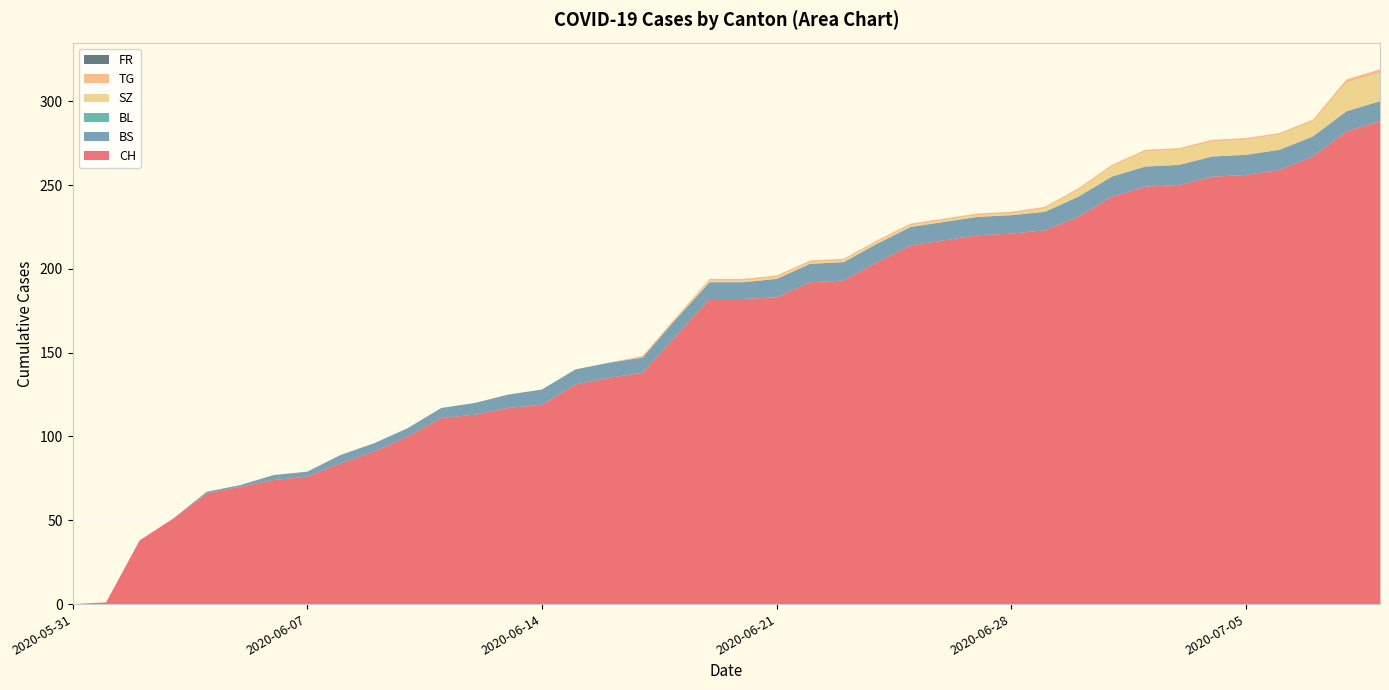

Reading right to left, list all the values displayed in this chart.

CH: 288	282	267	259	256	255	250	249	243	231	223	221	220	217	214	204	193	192	183	182	182	160	138	135	131	119	117	113	111	100	91	84	76	74	70	66	51	38	1	0
BS: 12	12	12	12	12	12	12	12	12	12	11	11	11	11	11	11	11	11	11	10	10	10	9	9	9	9	8	7	6	5	5	5	3	3	1	1	0	0	0	0
BL: 0	0	0	0	0	0	0	0	0	0	0	0	0	0	0	0	0	0	0	0	0	0	0	0	0	0	0	0	0	0	0	0	0	0	0	0	0	0	0	0
SZ: 17	17	9	9	9	9	9	9	6	4	2	1	1	1	1	1	1	1	1	1	1	0	0	0	0	0	0	0	0	0	0	0	0	0	0	0	0	0	0	0
TG: 2	2	1	1	1	1	1	1	1	1	1	1	1	1	1	1	1	1	1	1	1	1	1	0	0	0	0	0	0	0	0	0	0	0	0	0	0	0	0	0
FR: 0	0	0	0	0	0	0	0	0	0	0	0	0	0	0	0	0	0	0	0	0	0	0	0	0	0	0	0	0	0	0	0	0	0	0	0	0	0	0	0